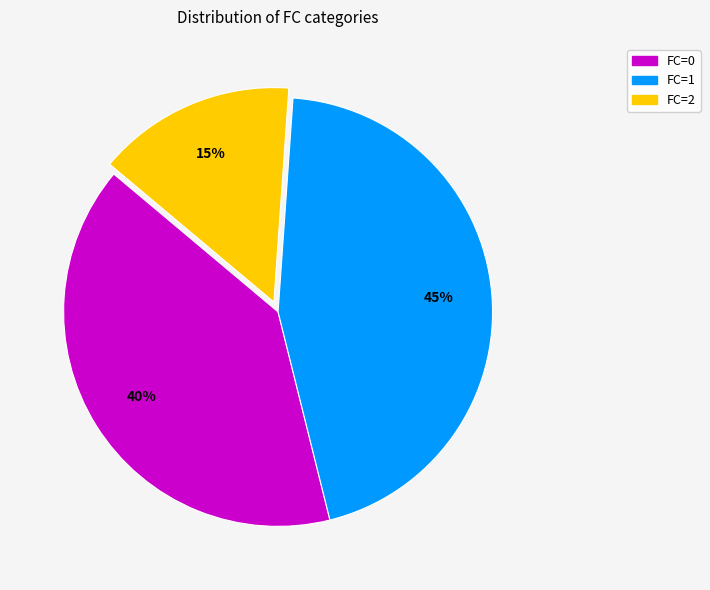

How many slices are in this pie chart?

3